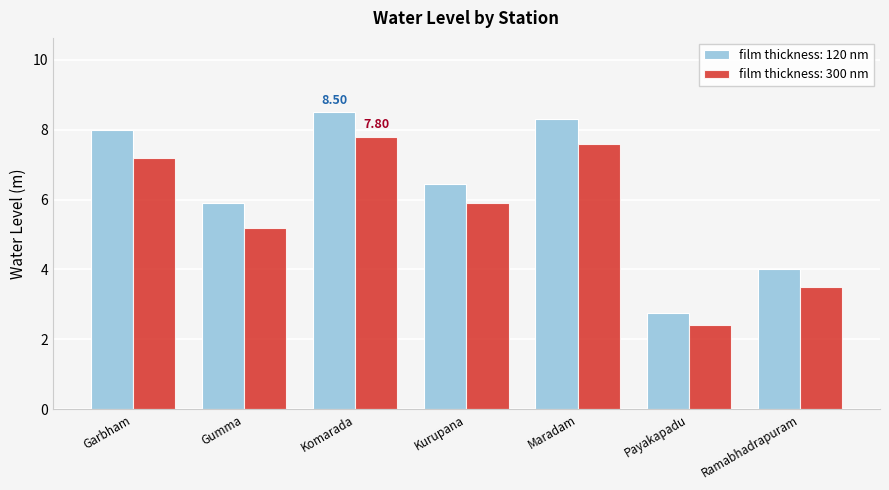

What is the smallest value displayed?

2.4